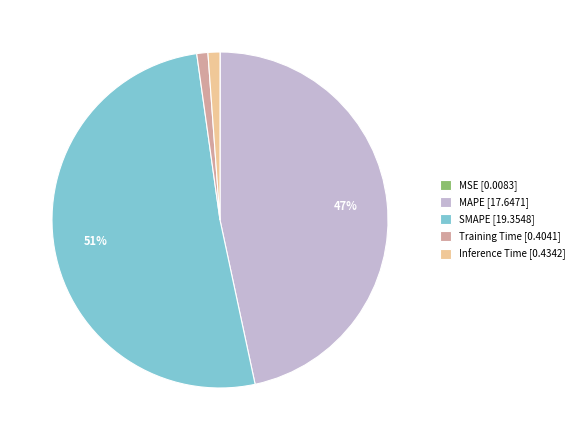

True or false: MAPE [17.6471] accounts for 59% of the total.

False